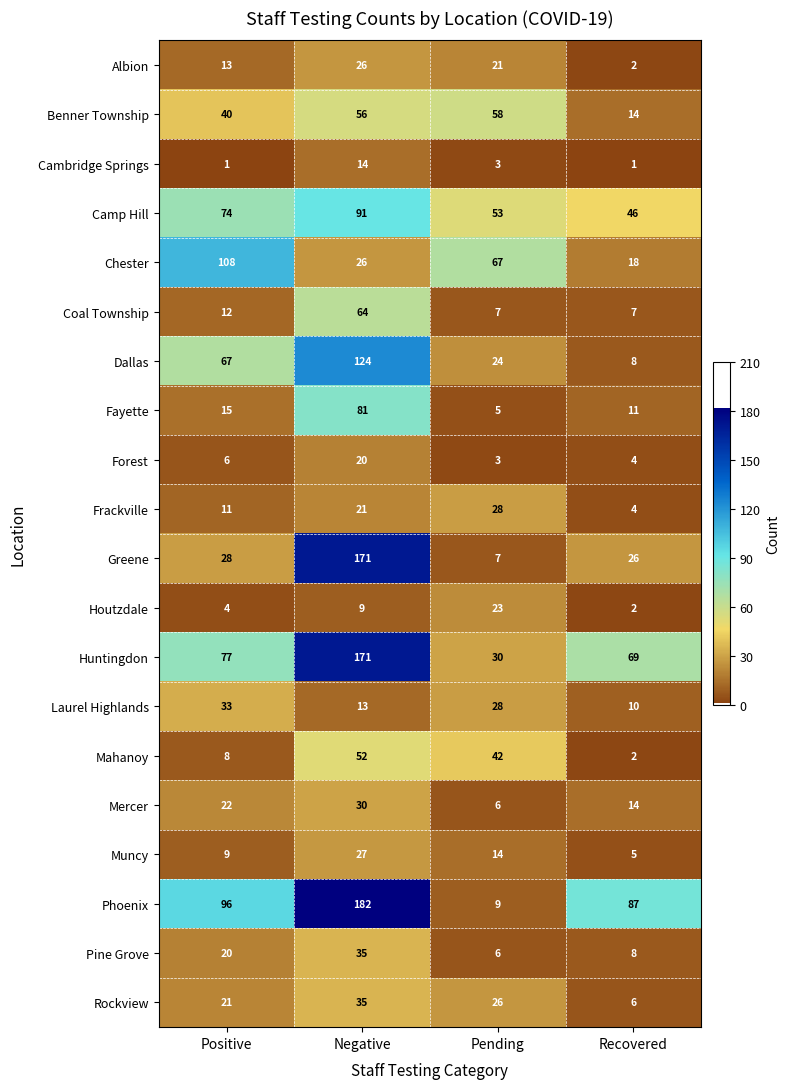

Which series has the largest total across all categories?

Phoenix